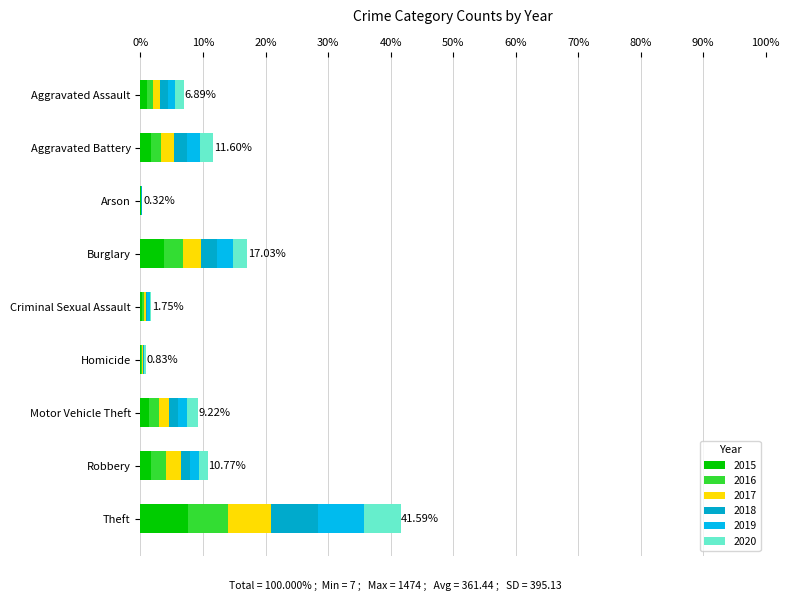

Between Theft and Robbery, which is larger?

Theft